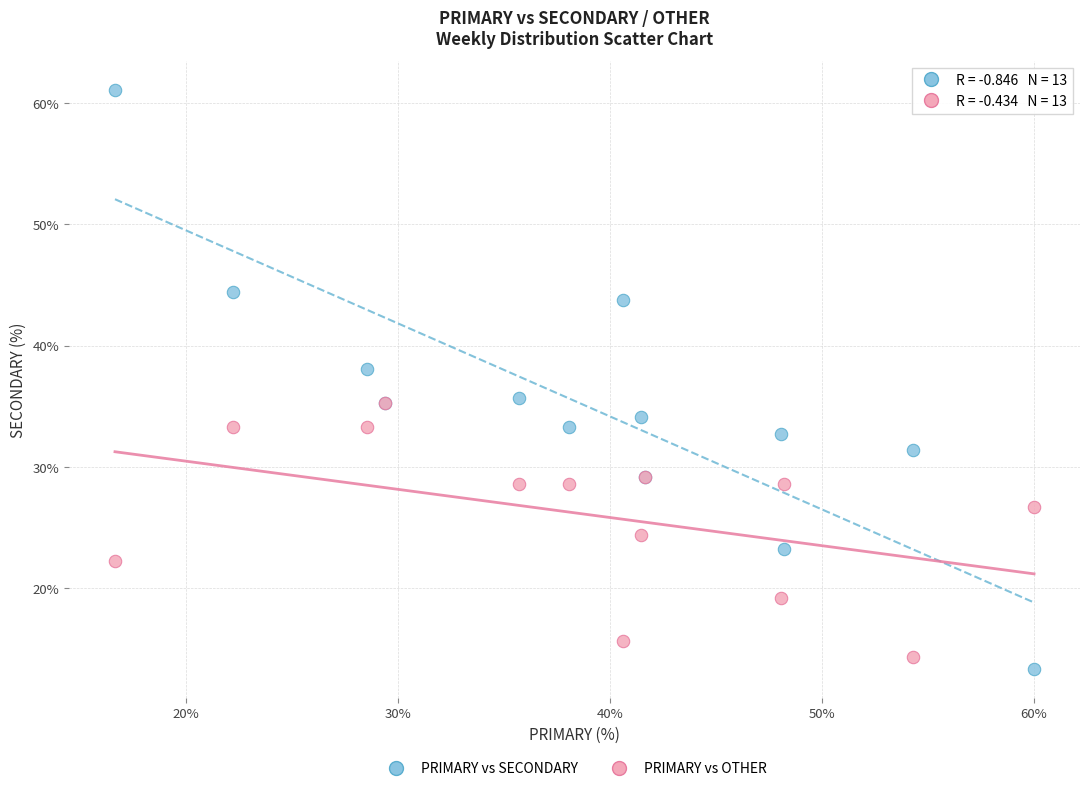

Which series has the largest Y range (max minus min)?

PRIMARY vs SECONDARY